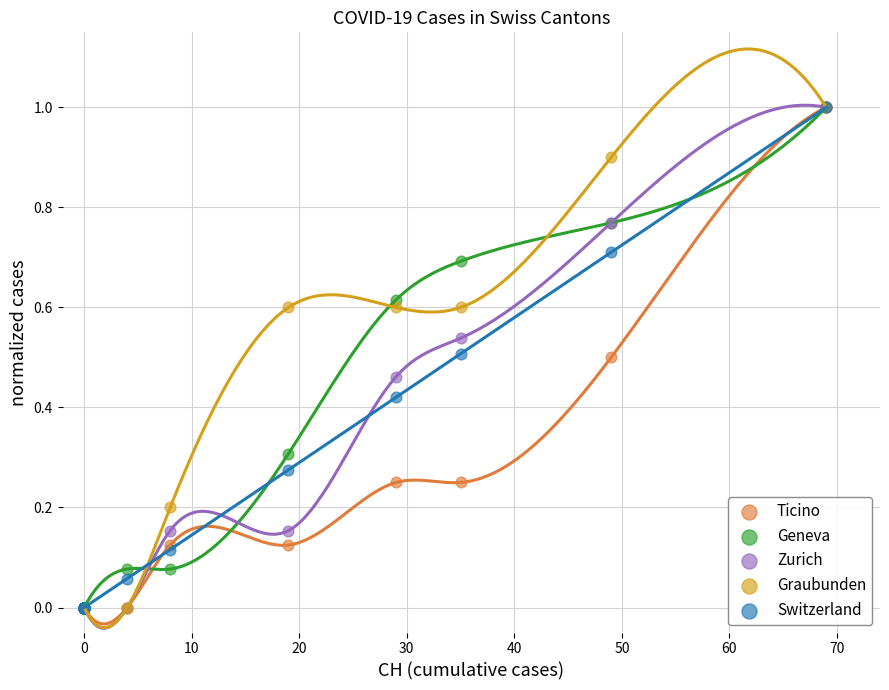

What are all the series names shown in the legend?

Ticino, Geneva, Zurich, Graubunden, Switzerland